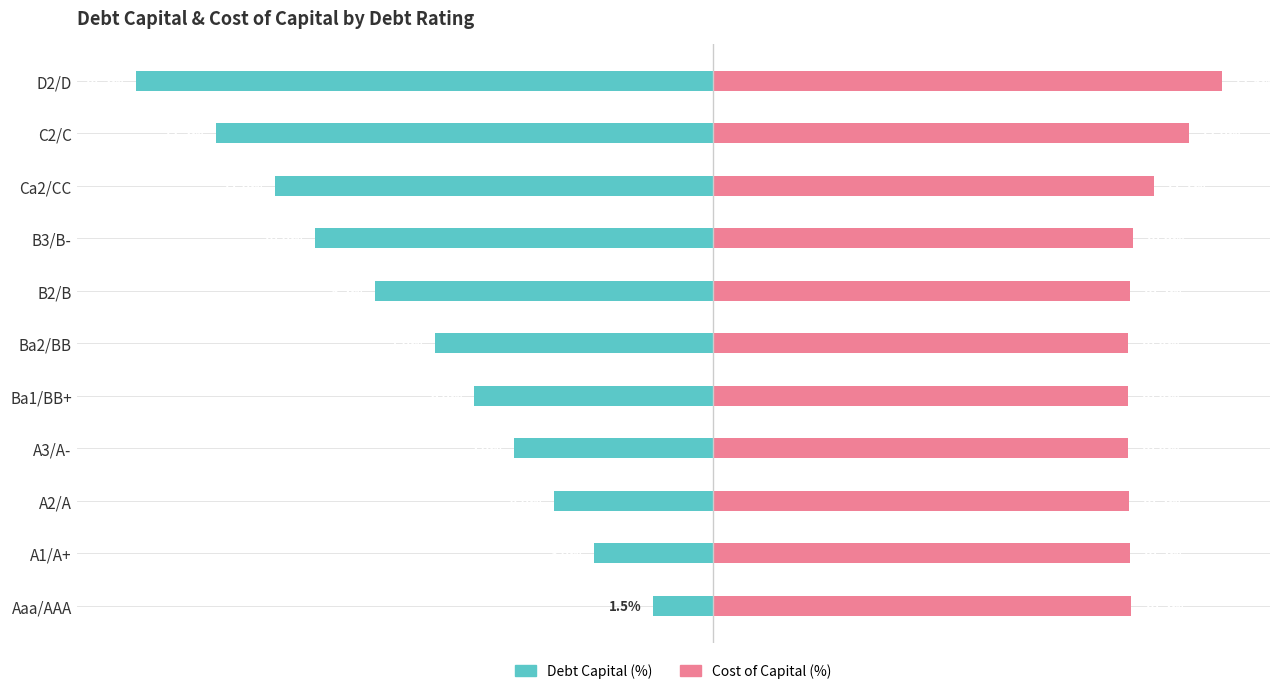

Reading left to right, what are all the values shown in this chart?

Debt Capital (%): -1.5	-3.0	-4.0	-5.0	-6.0	-7.0	-8.5	-10.0	-11.0	-12.5	-14.5
Cost of Capital (%): 10.5	10.5	10.5	10.4	10.4	10.4	10.5	10.6	11.1	12.0	12.8